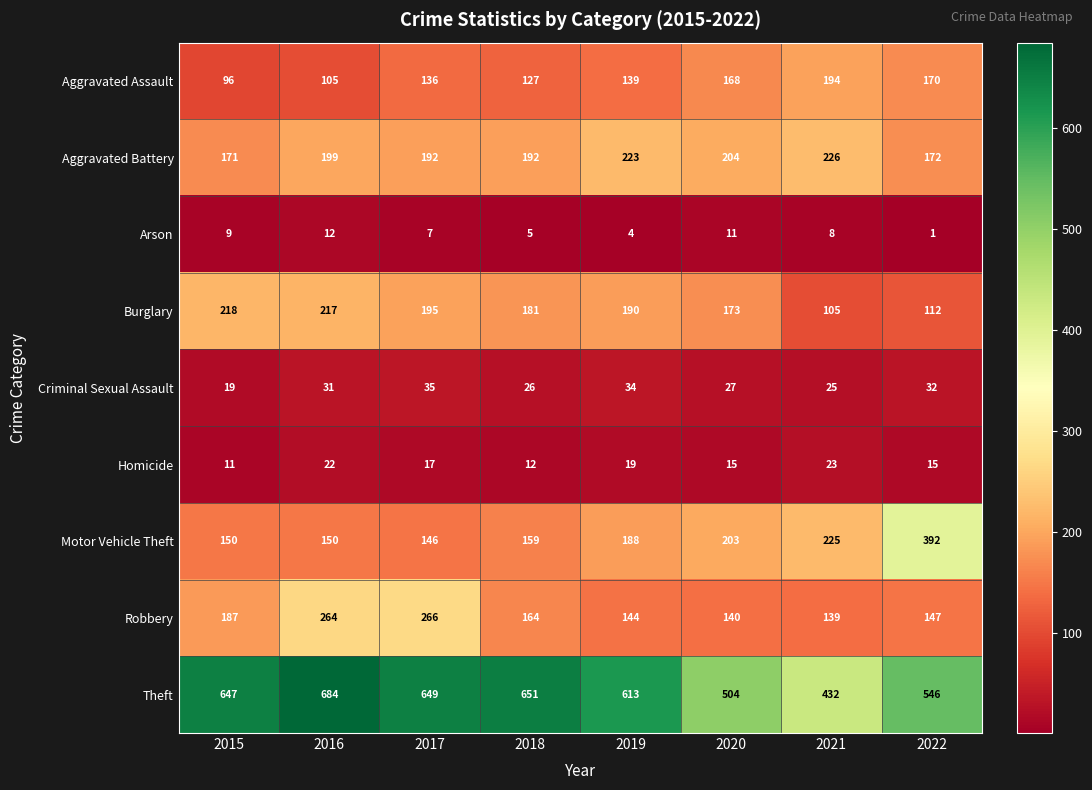

What value does the Criminal Sexual Assault series have at 2018?

26